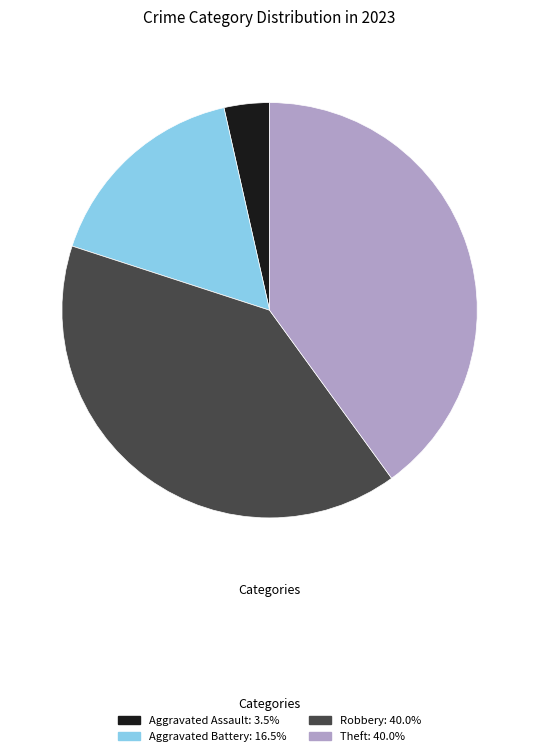

Is there any slice that represents more than half of the pie?

No